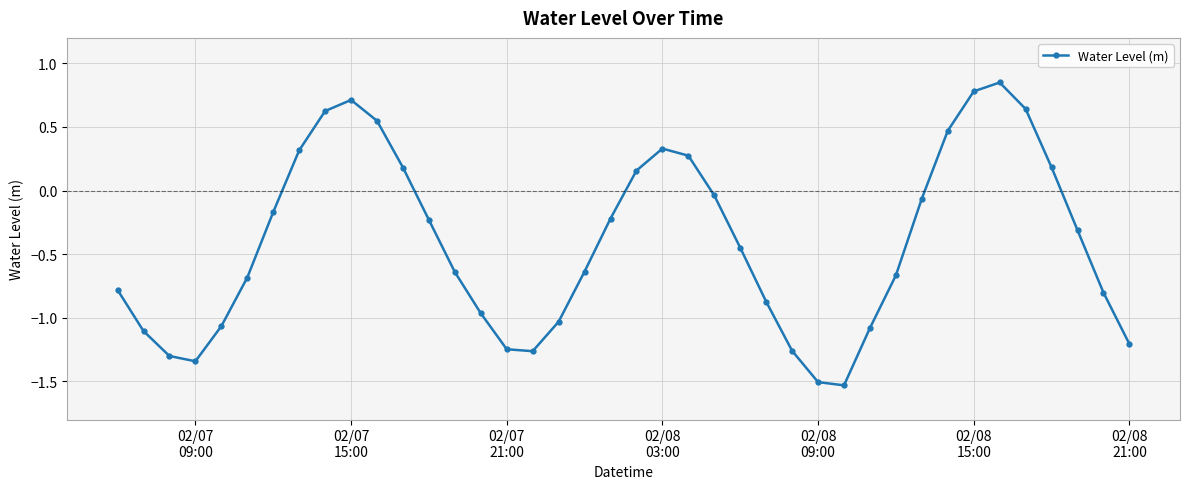

What is the difference between the maximum and minimum values?

2.4